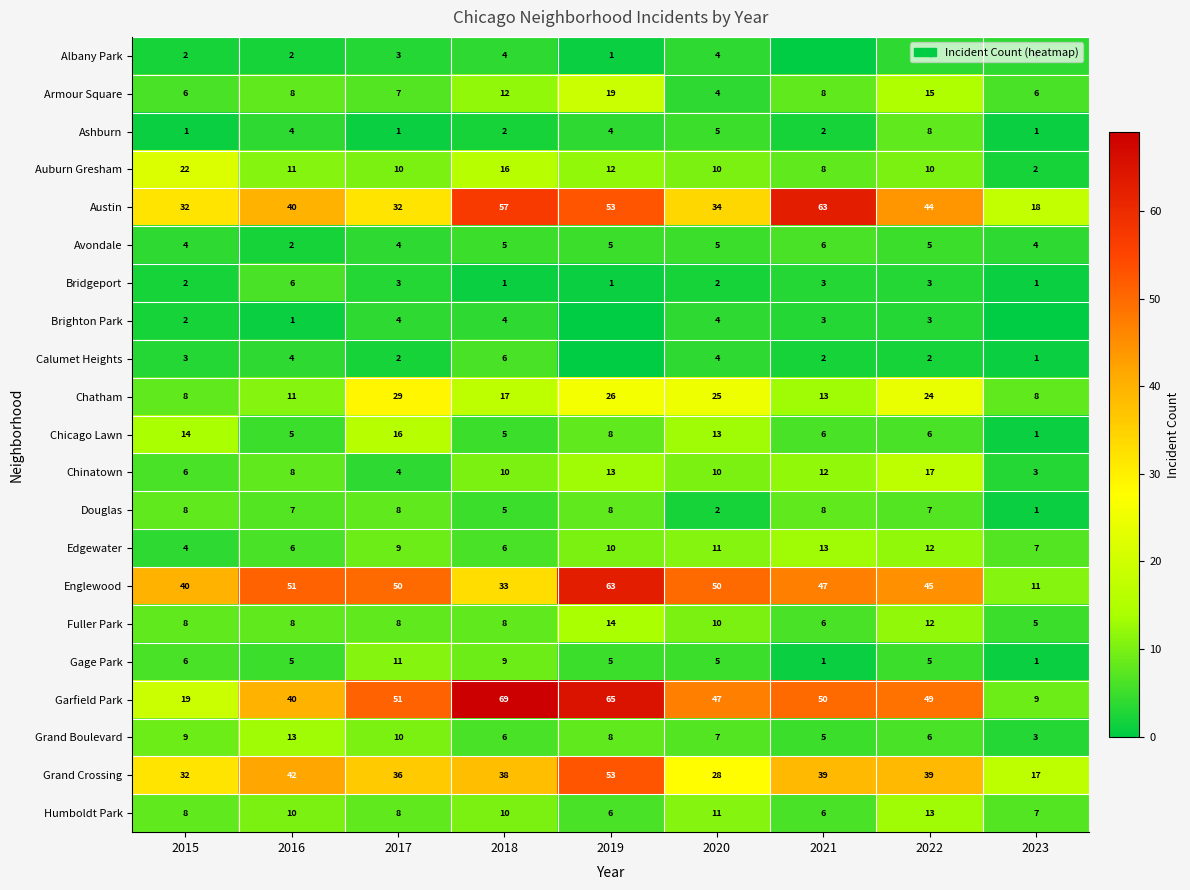

Between 2018 and 2022, which series saw the biggest shift?

Garfield Park